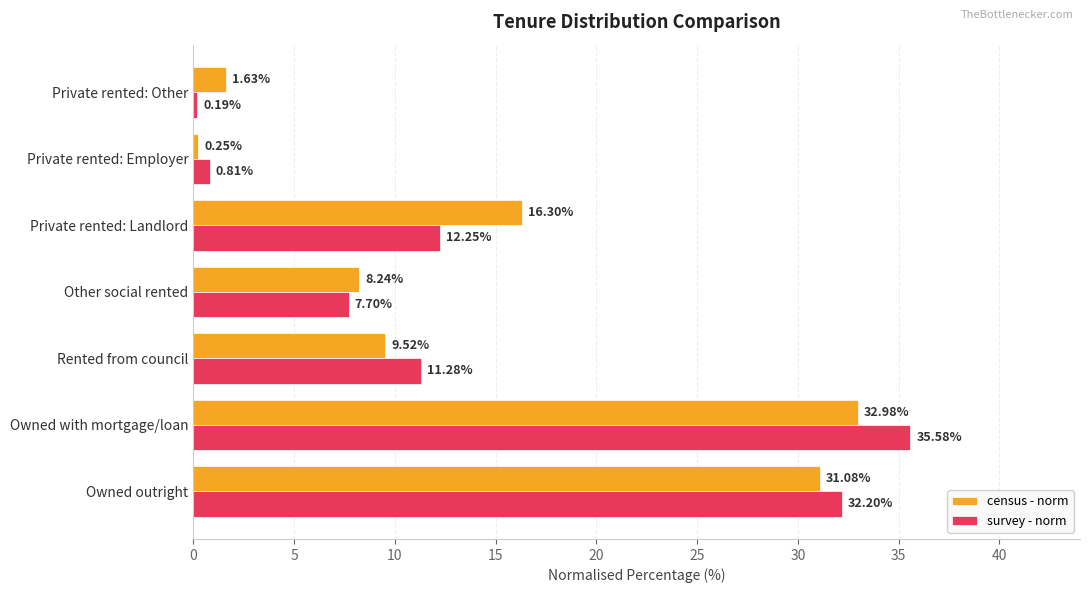

Which series has the widest spread of values?

survey - norm